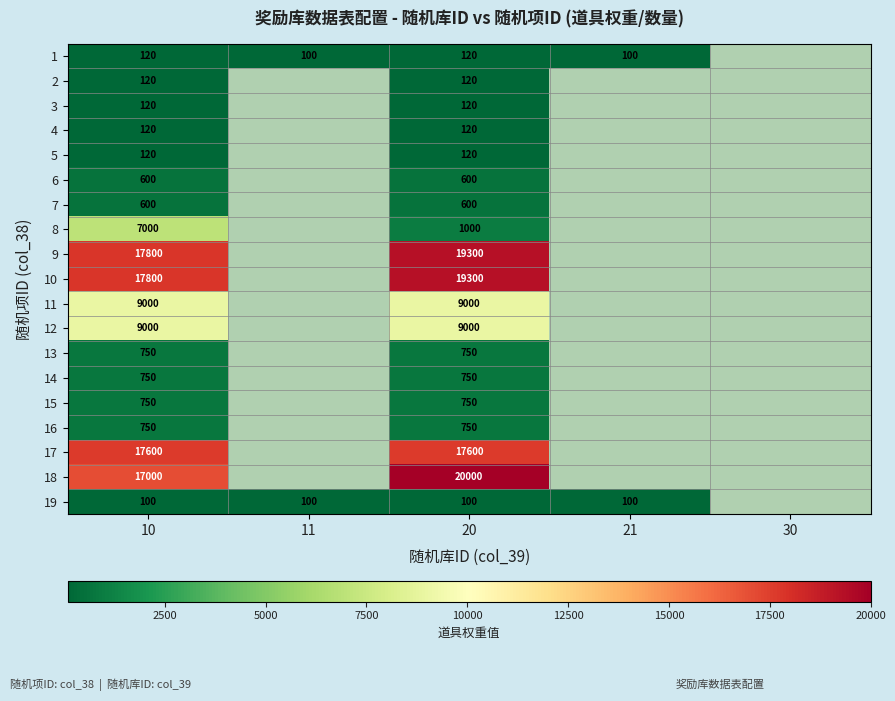

How many series are shown in this chart?

19